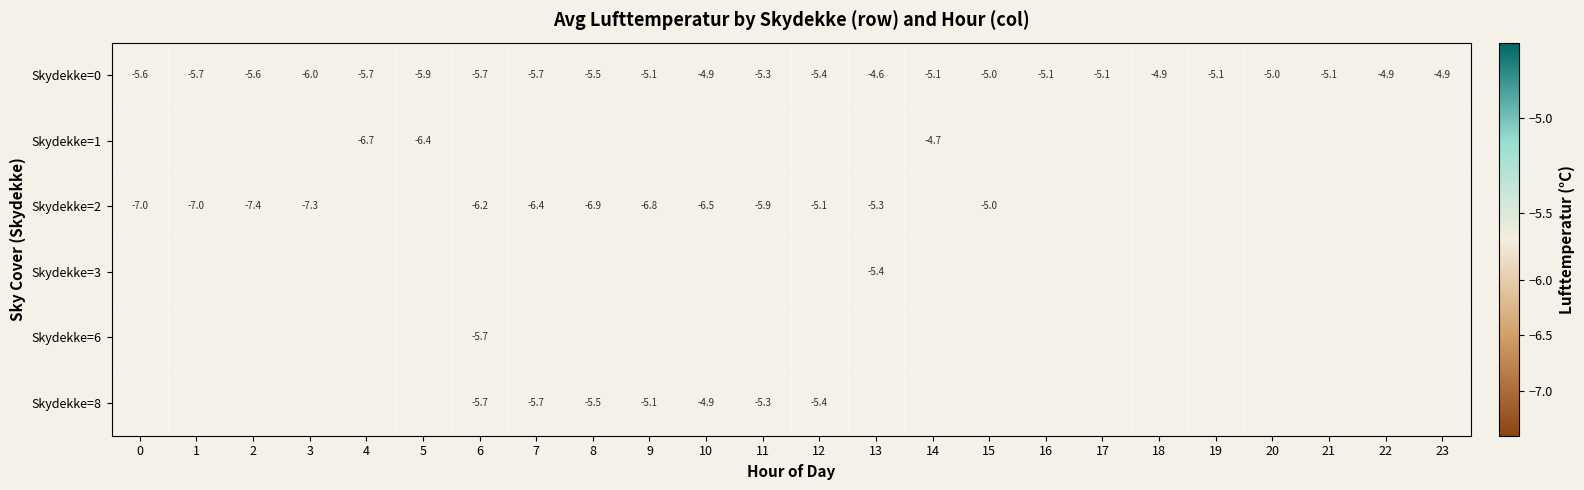

The Skydekke=8 series shows -5.5 at 8. True or false?

True